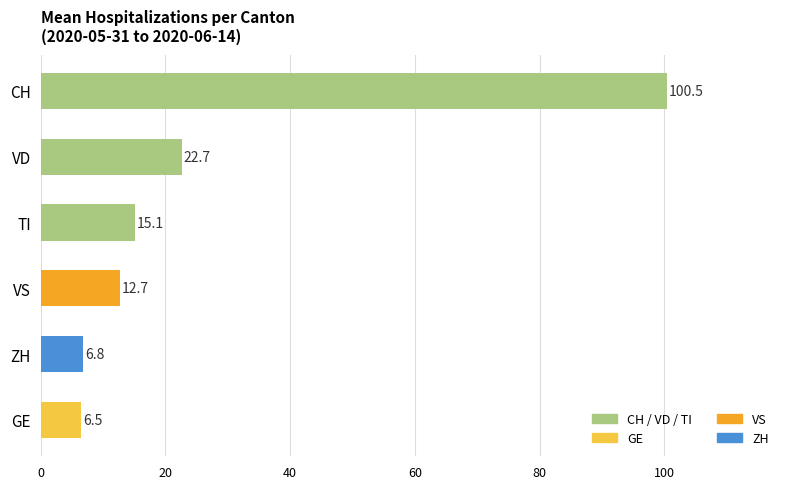

Which label corresponds to the smallest value in the chart?

GE